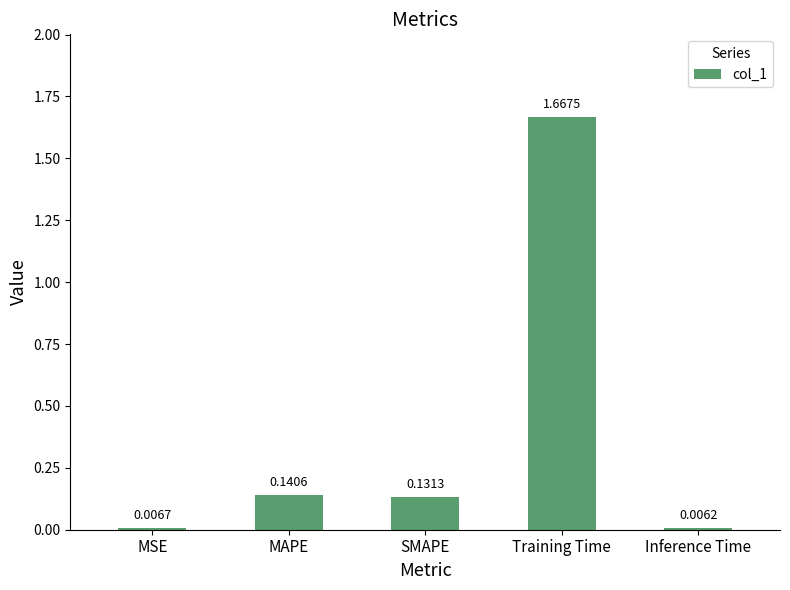

What is the average value?

0.4